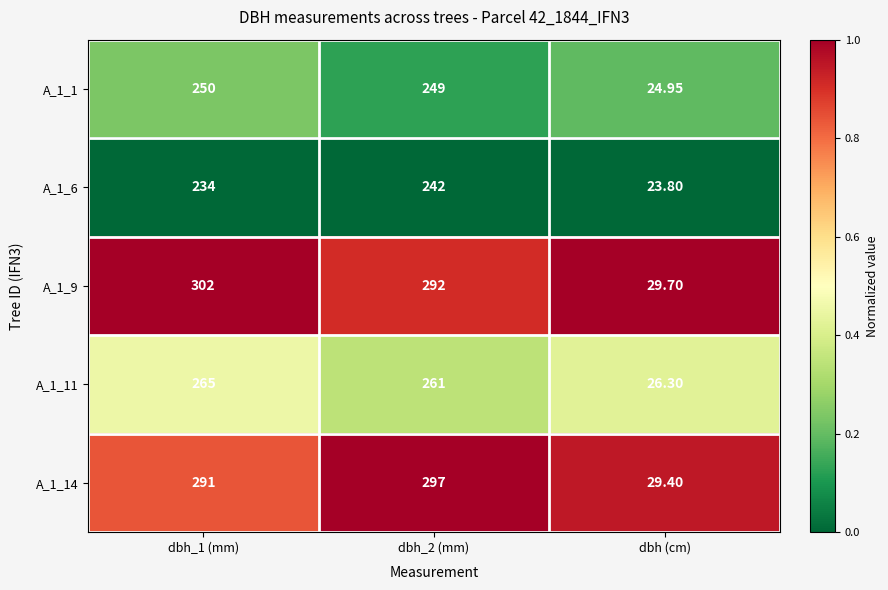

Which series changed the most between dbh_1 (mm) and dbh_2 (mm)?

A_1_9